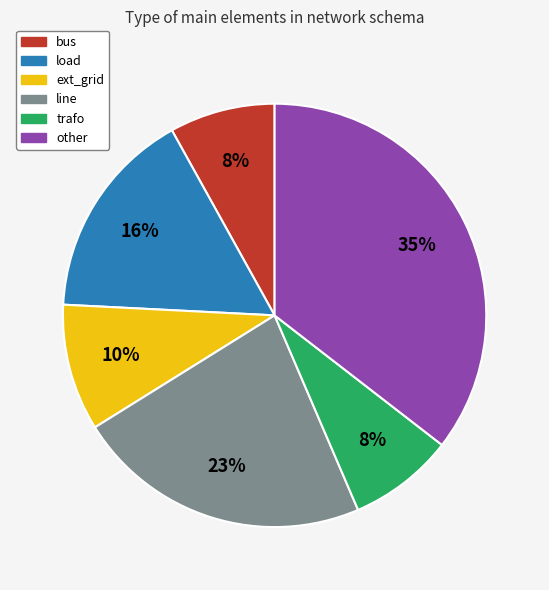

To the nearest percent, what percentage of the pie is line?

23%